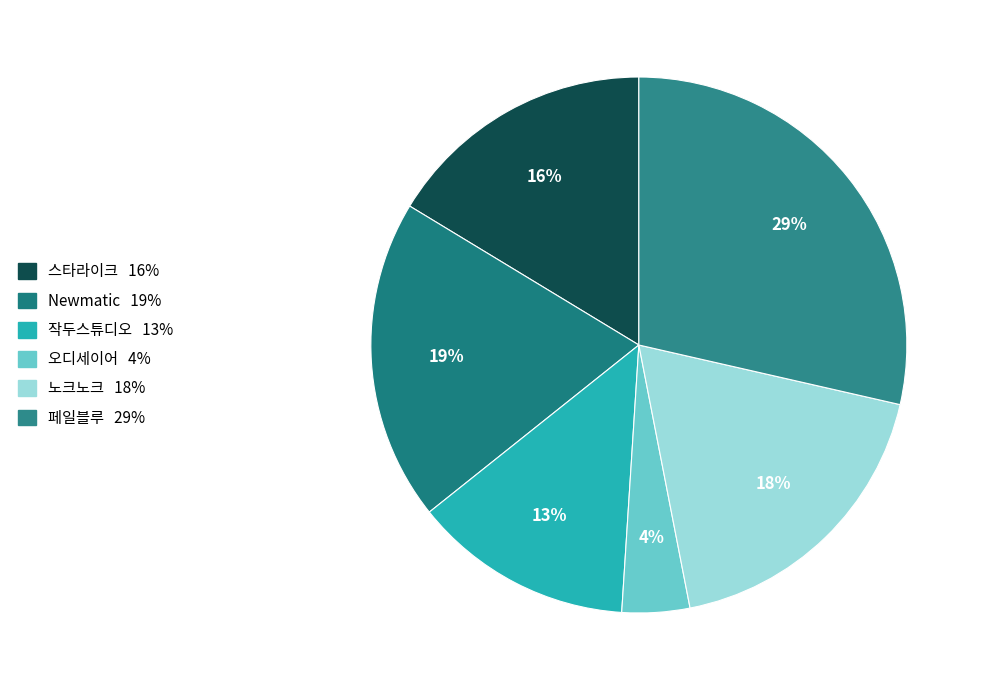

What is the total percentage of 오디세이어 and 노크노크?

22.4%